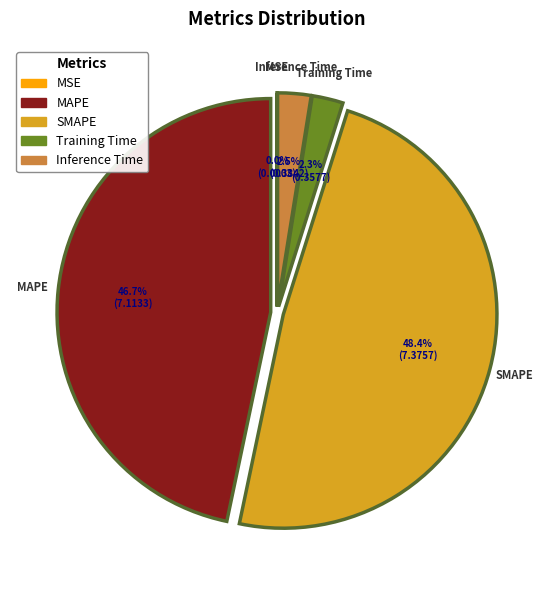

Which category has the biggest portion of the pie?

SMAPE